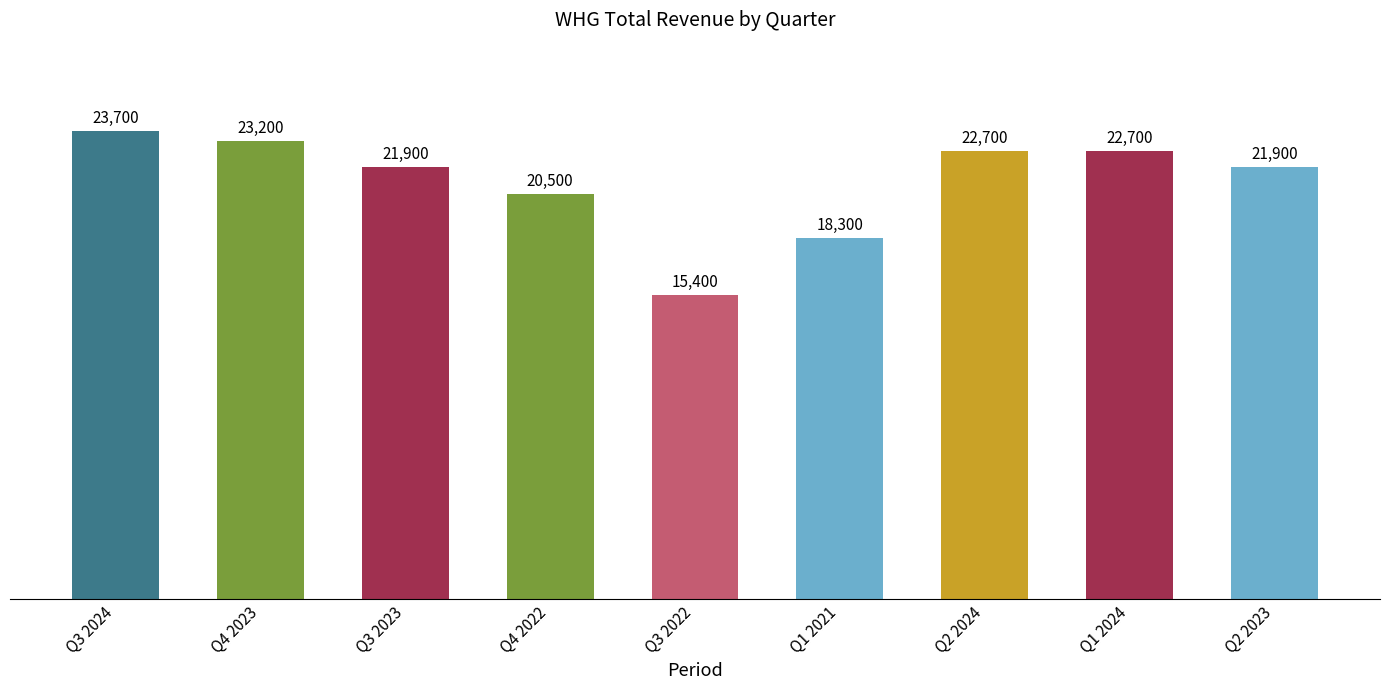

What is the label of the 6th bar from the right?

Q4 2022